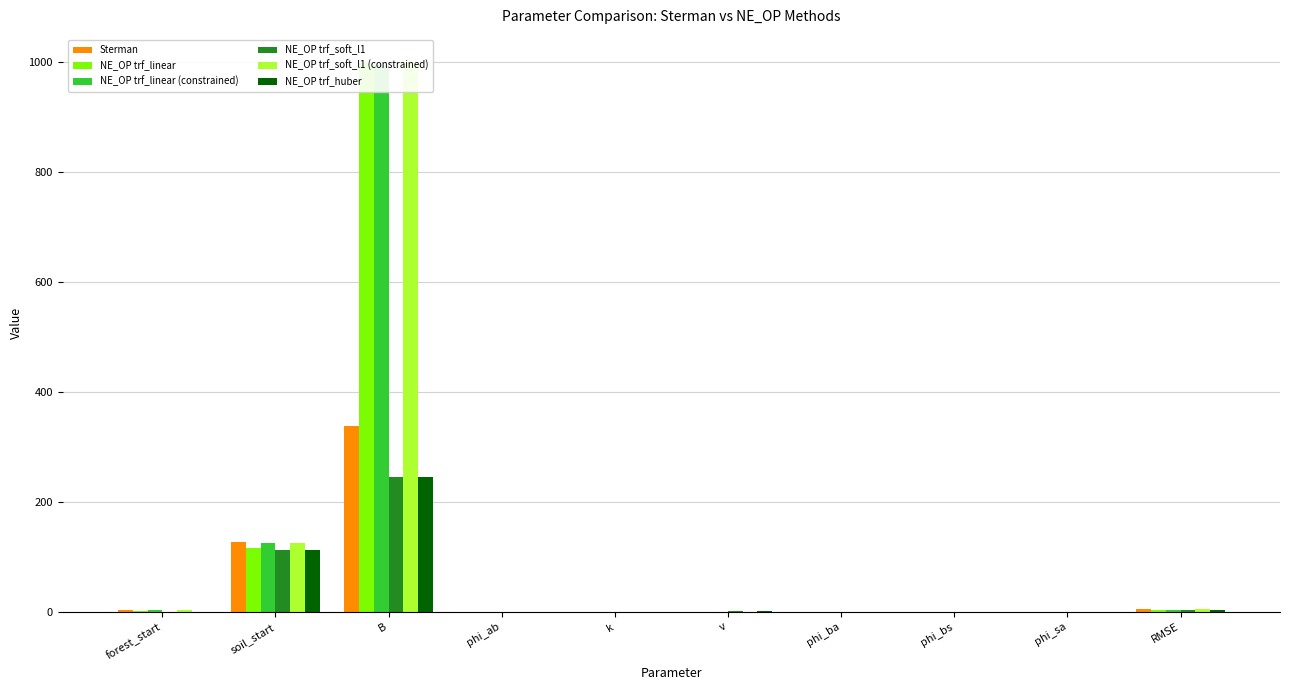

How many bars are there in total?

60